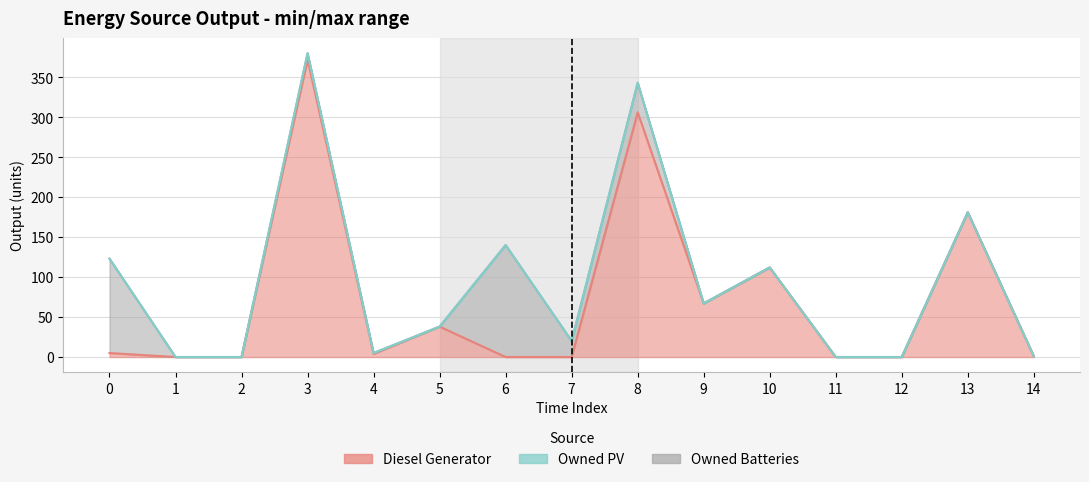

After their last crossing, which series has the higher values: Diesel Generator or Owned Batteries?

Diesel Generator